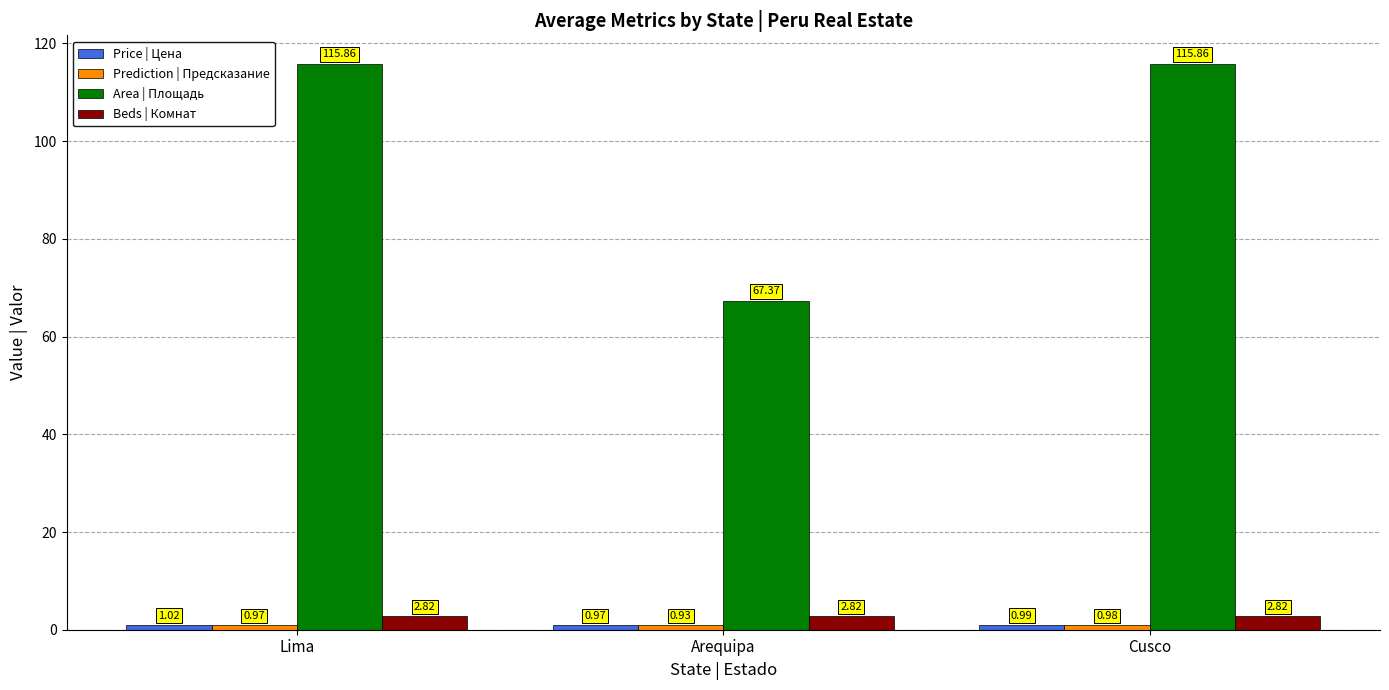

Which series has the largest total across all categories?

Area | Площадь